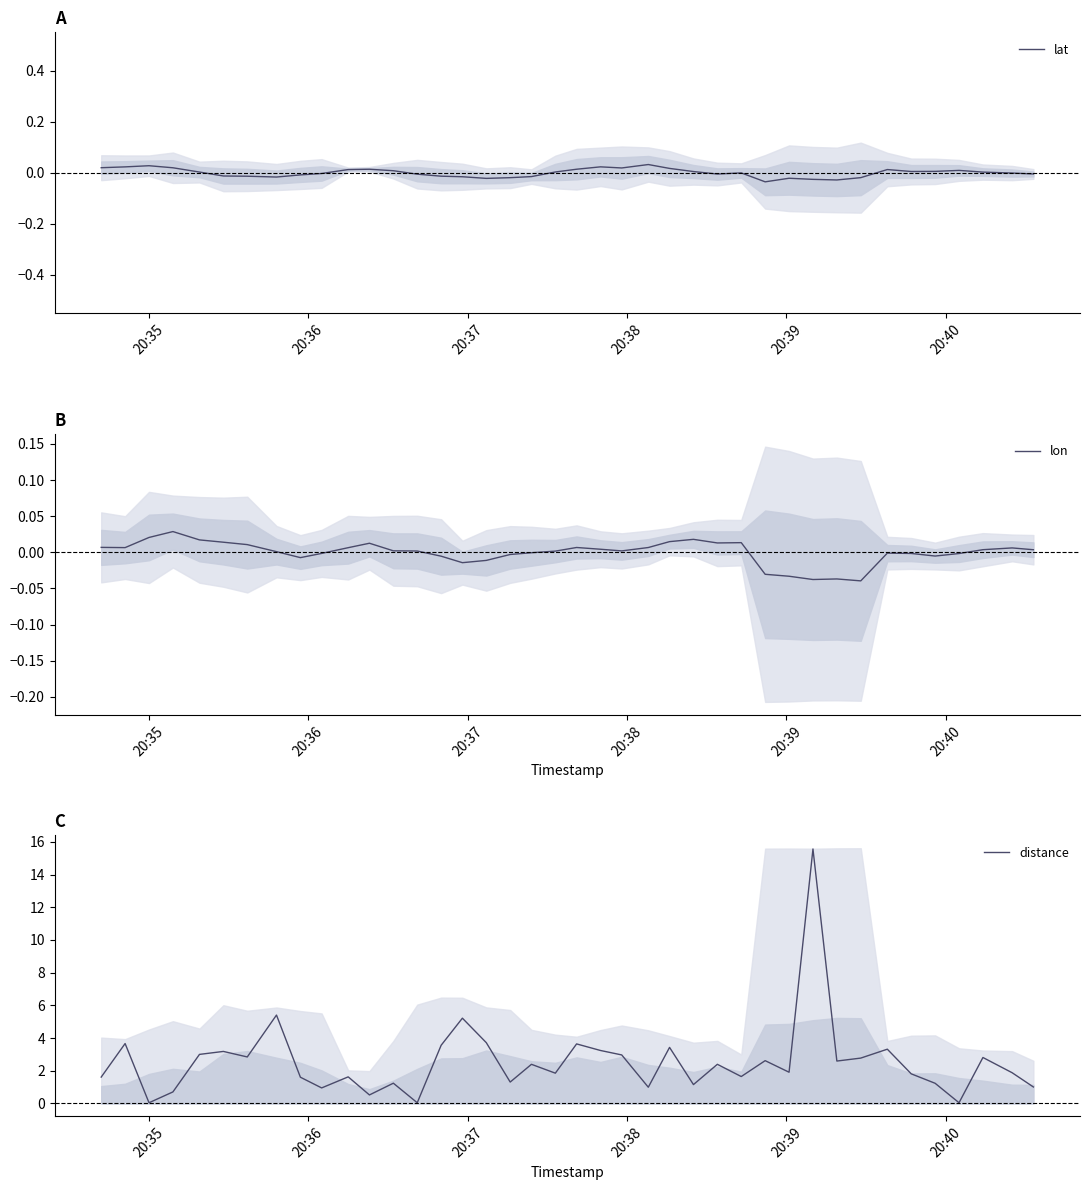

The distance series shows 0.5 at 8. True or false?

False